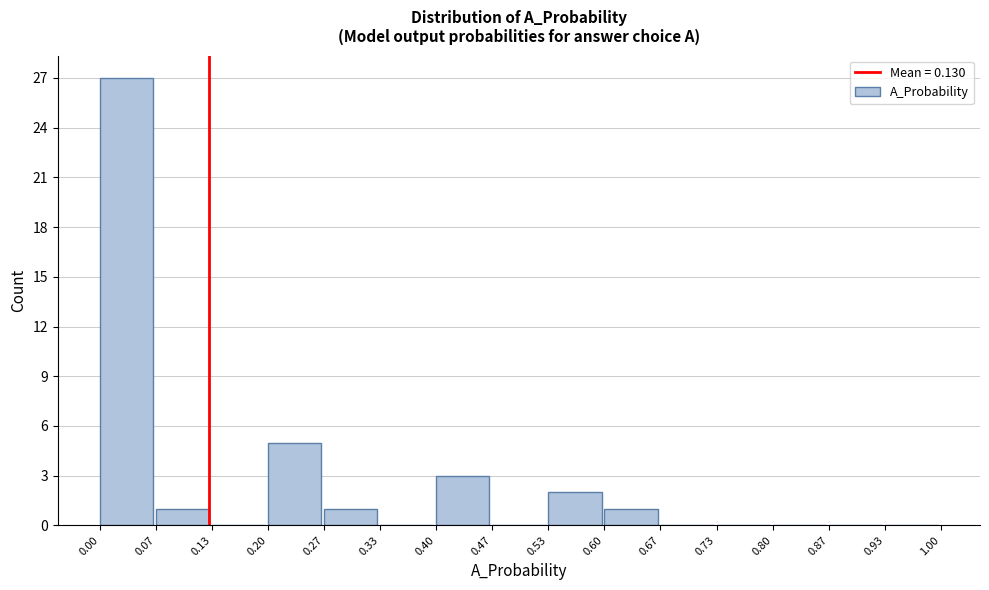

Reading left to right, transcribe this chart: for each bar, give the range it covers on the x-axis and its height. The values are not printed on the chart, so give them approximately, as read against the axis.

0.00 to 0.07: 27
0.07 to 0.13: 1
0.13 to 0.20: 0
0.20 to 0.27: 5
0.27 to 0.33: 1
0.33 to 0.40: 0
0.40 to 0.47: 3
0.47 to 0.53: 0
0.53 to 0.60: 2
0.60 to 0.67: 1
0.67 to 0.73: 0
0.73 to 0.80: 0
0.80 to 0.87: 0
0.87 to 0.93: 0
0.93 to 1.00: 0